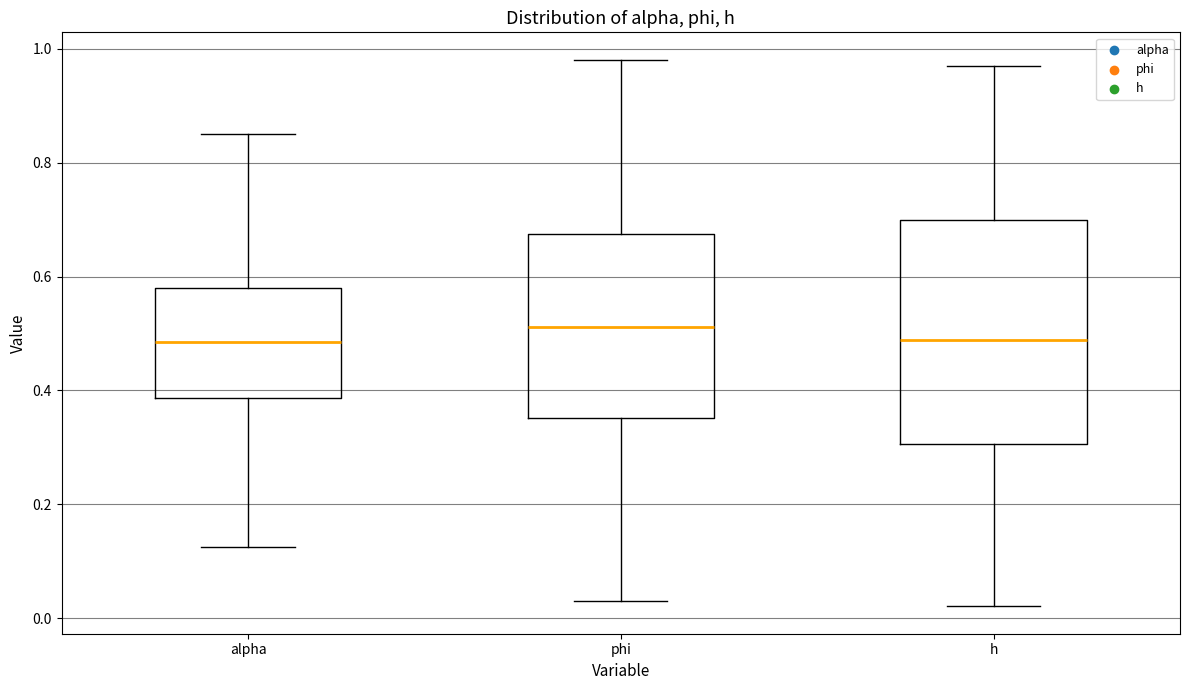

Where does the median line of the box for h sit on the y-axis? The values are not printed on the chart, so give them approximately, as read against the axis.

0.48